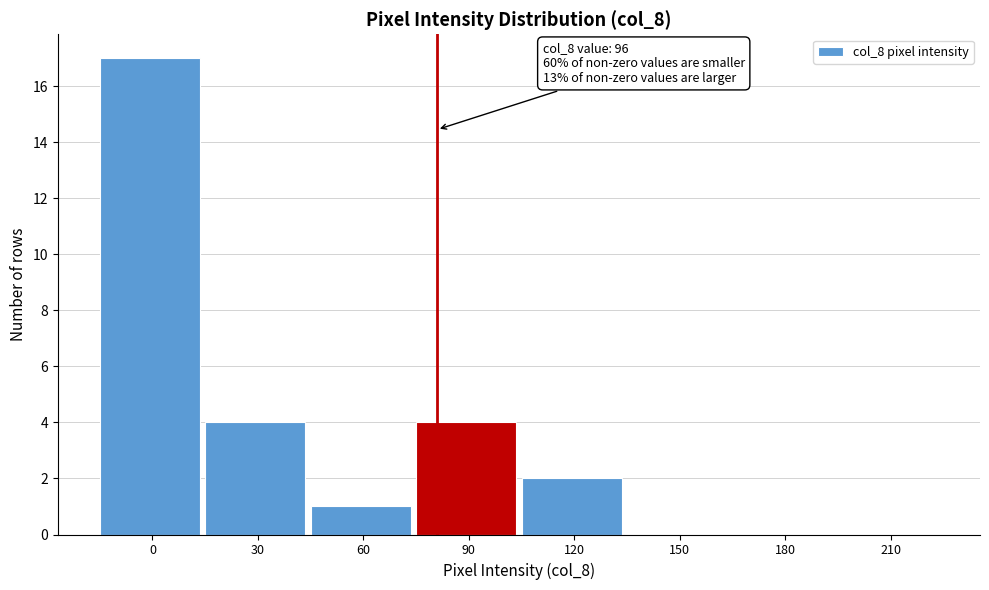

Reading left to right, what are all the values shown in this chart?

0=17	30=4	60=1	90=4	120=2	150=0	180=0	210=0